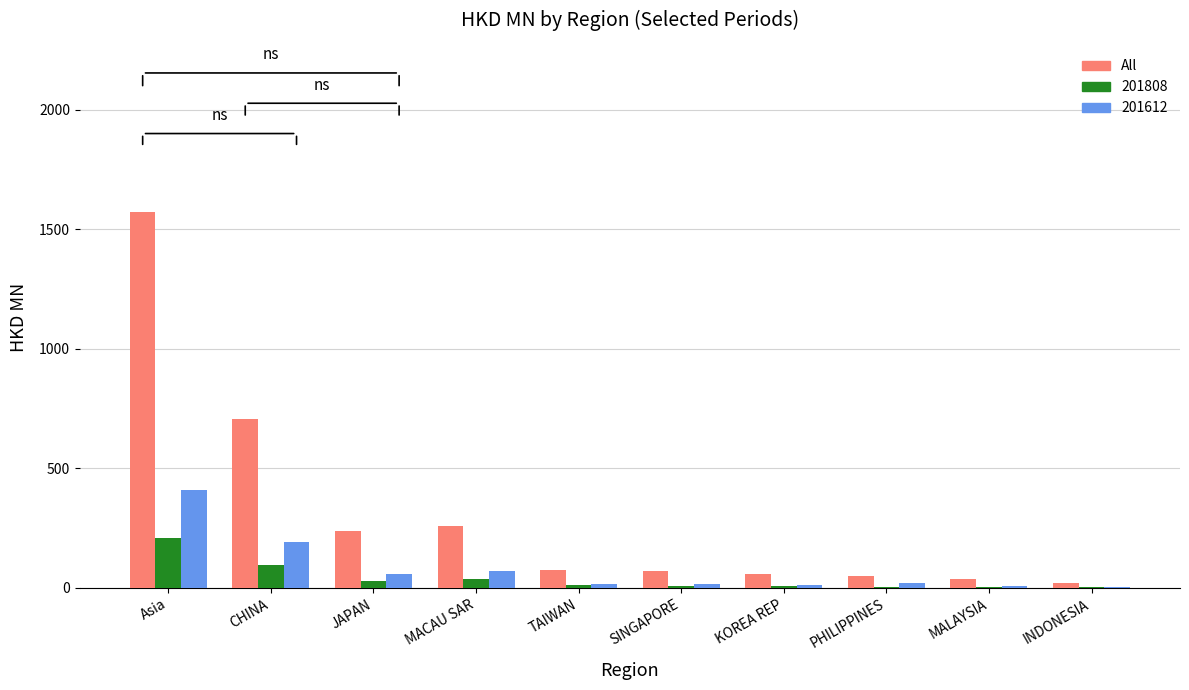

True or false: All has a value of 1573.8 at Asia.

True